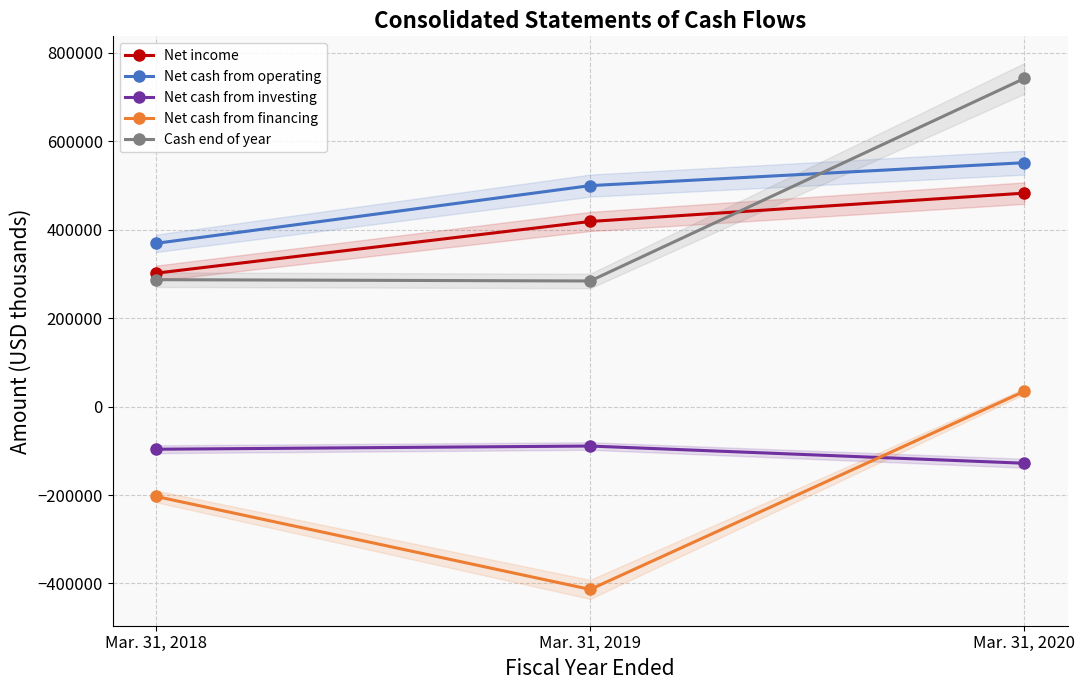

Reading right to left, what are all the values shown in this chart?

Net income: Mar. 31, 2020=482603	Mar. 31, 2019=418529	Mar. 31, 2018=301692
Net cash from operating: Mar. 31, 2020=551428	Mar. 31, 2019=499610	Mar. 31, 2018=369143
Net cash from investing: Mar. 31, 2020=-128079	Mar. 31, 2019=-89212	Mar. 31, 2018=-96453
Net cash from financing: Mar. 31, 2020=34562	Mar. 31, 2019=-413366	Mar. 31, 2018=-203149
Cash end of year: Mar. 31, 2020=741901	Mar. 31, 2019=283990	Mar. 31, 2018=286958